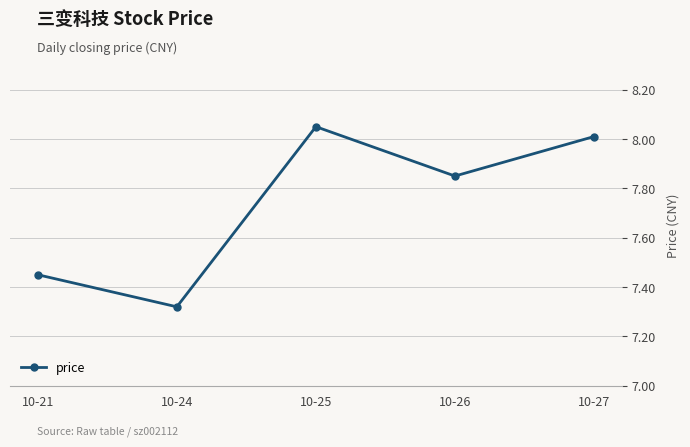

Approximately how many times larger is the value at 10-24 compared to 10-27?

0.9